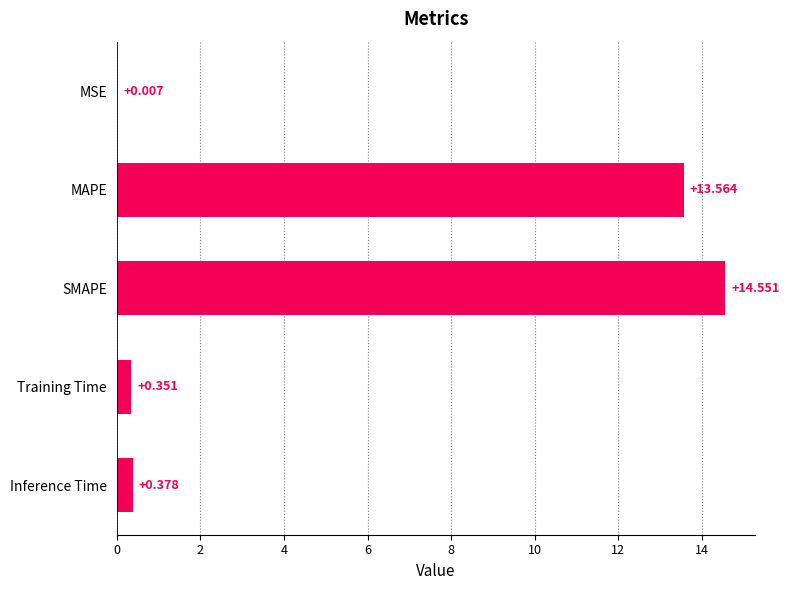

Which label corresponds to the largest value in the chart?

SMAPE